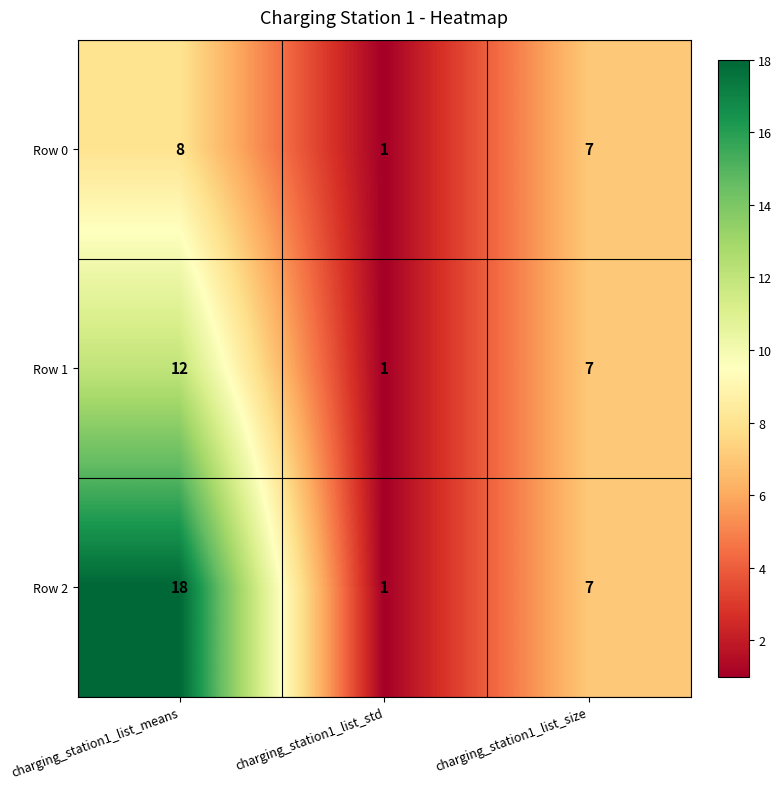

How many distinct data groups are displayed?

3